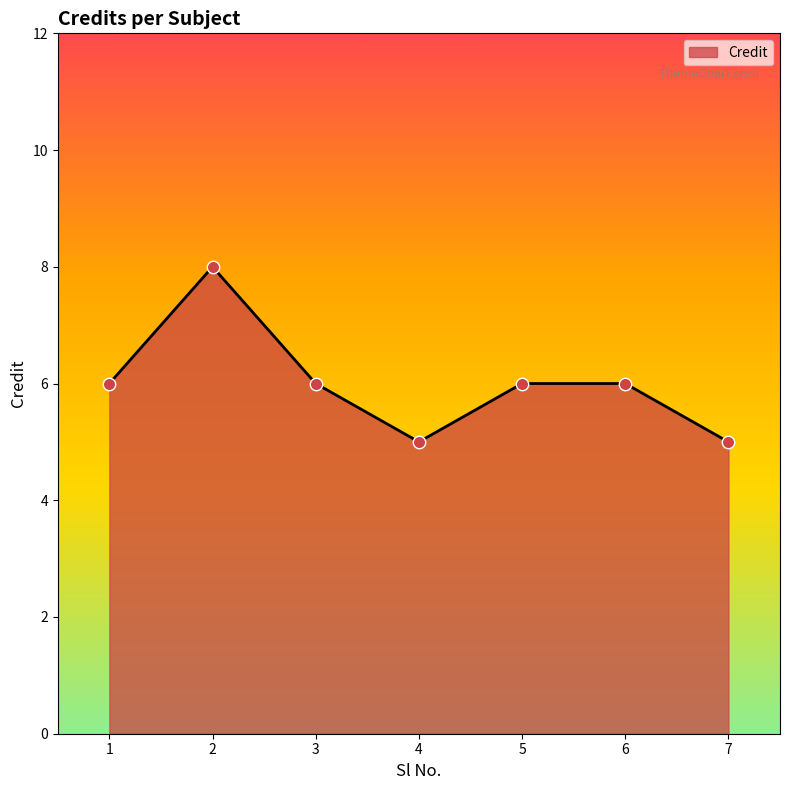

What is the ratio of the value at 2 to the value at 3?

1.3